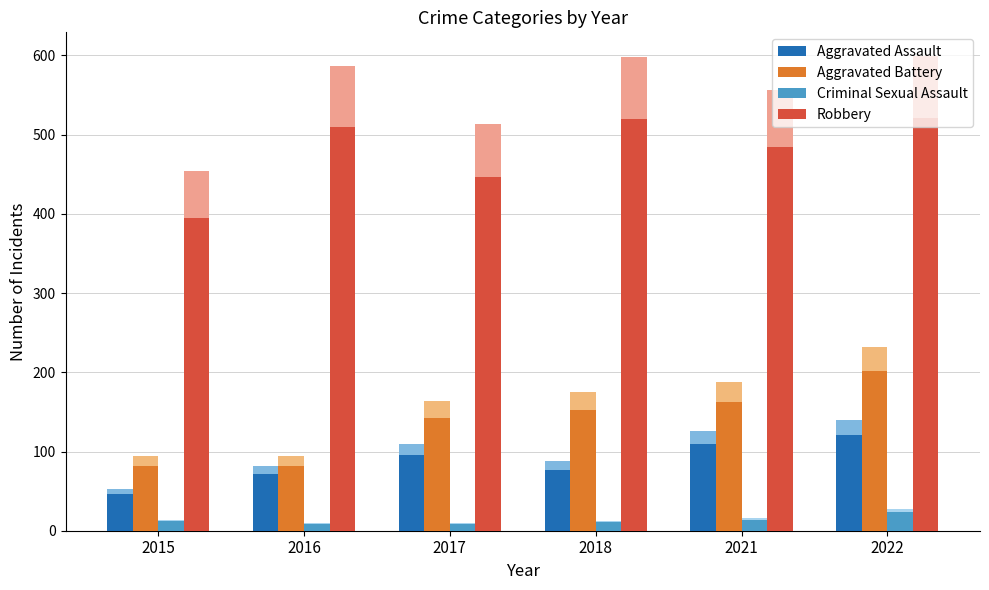

What is the sum of the Robbery values at 2016 and 2021?

994